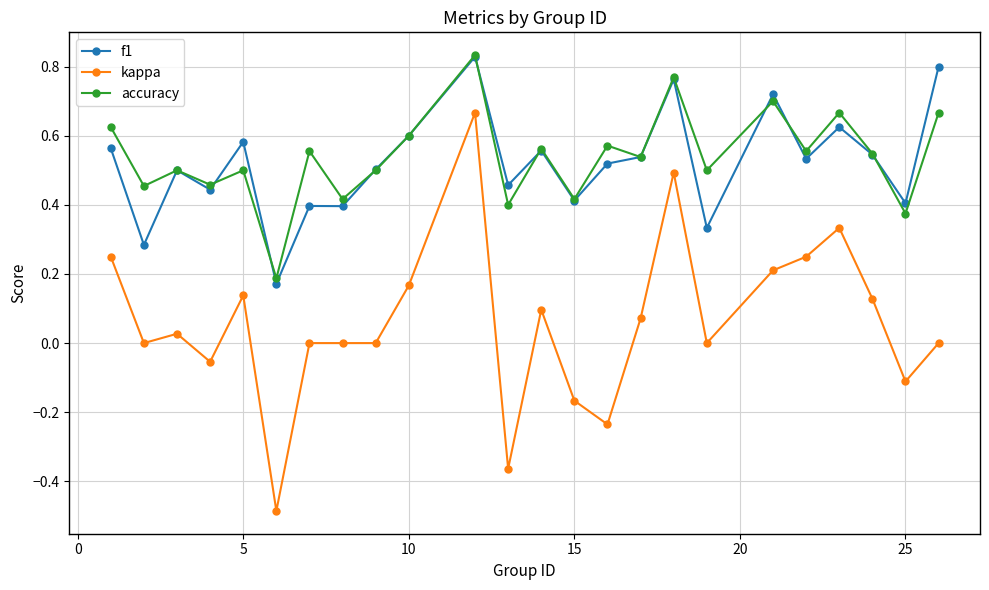

How many lines are shown in the chart?

3